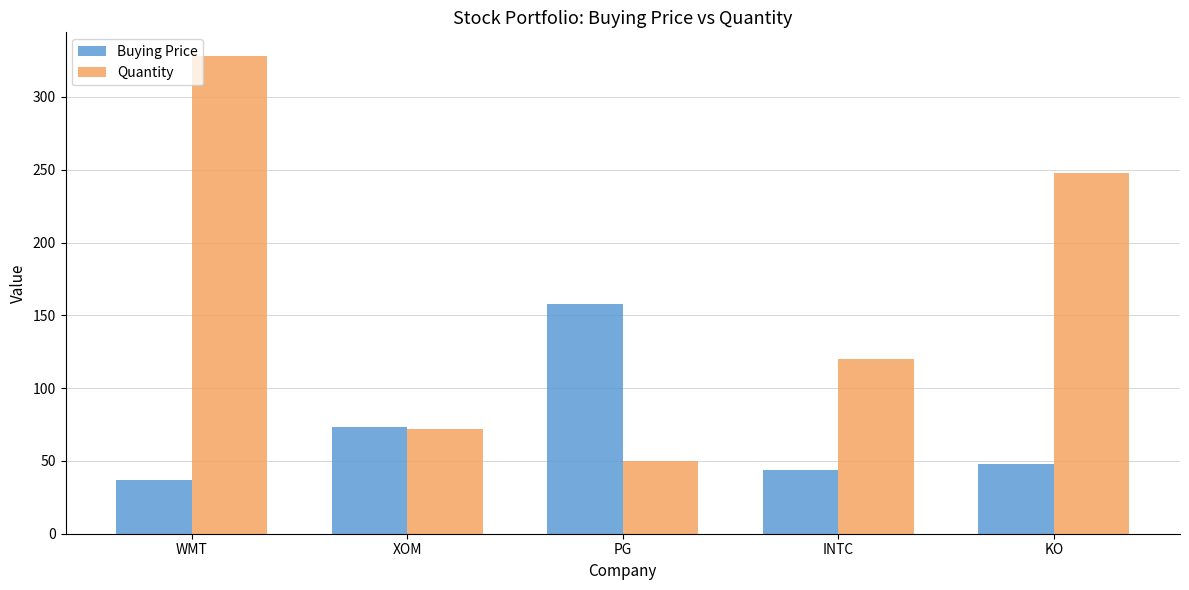

The Quantity series shows 12.2 at PG. True or false?

False